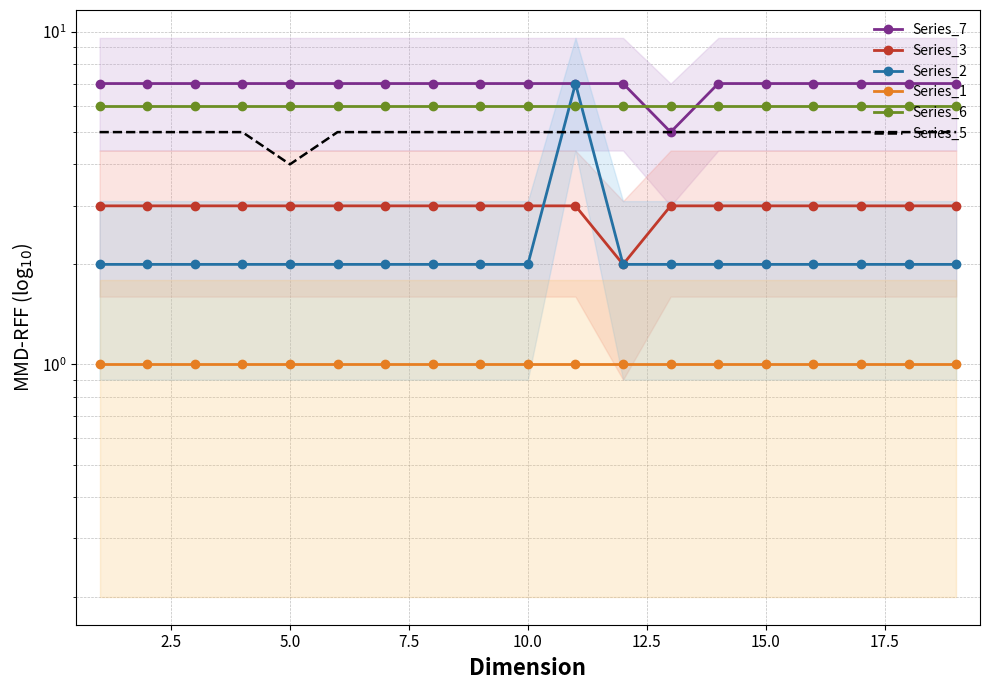

True or false: Series_5 and Series_6 intersect in this chart.

False